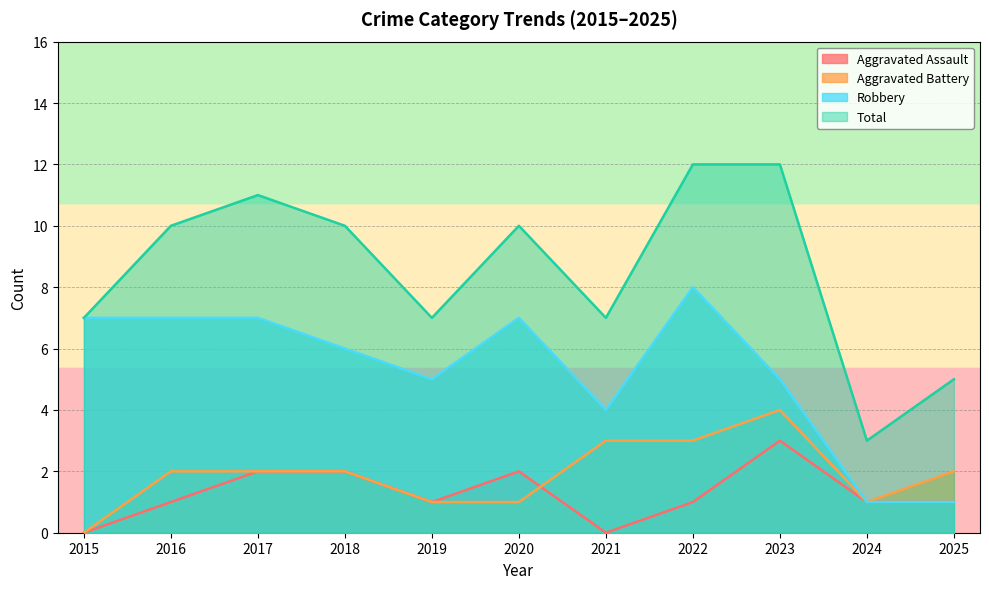

In Robbery, how many points are lower than both neighbors (excluding endpoints)?

2